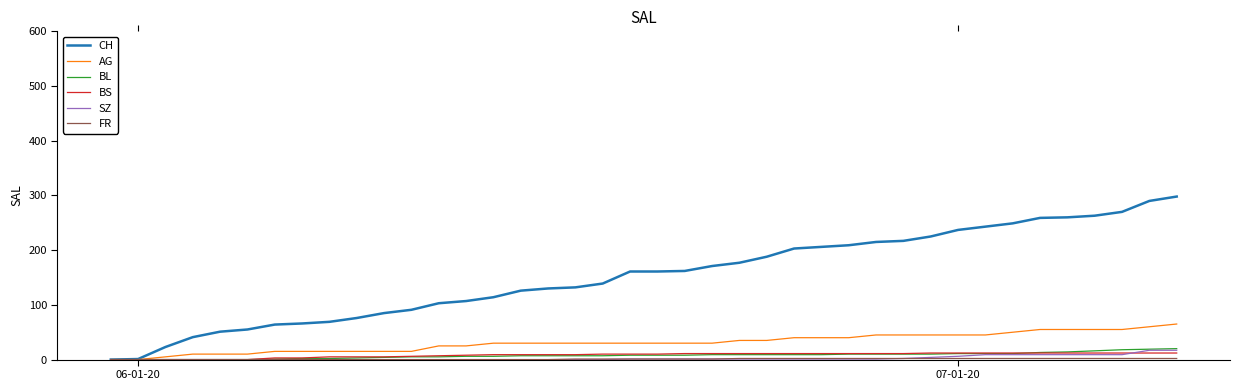

Which series has the largest range (max minus min)?

CH